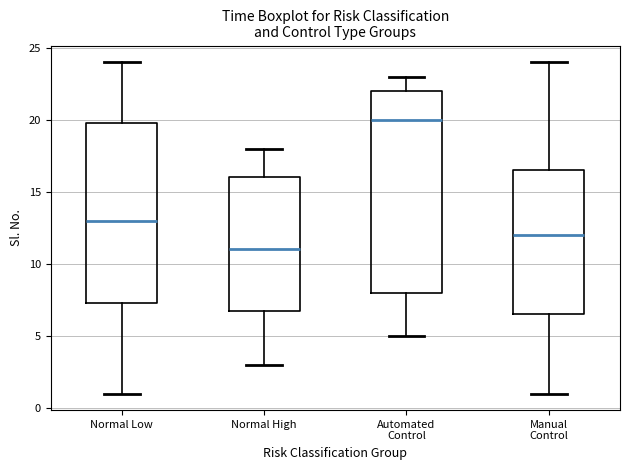

Reading left to right, transcribe this box plot: for each box, give where its median line is, the range the box spans, and where its two whiskers end, as read against the y-axis. The values are not printed on the chart, so give them approximately, as read against the axis.

Normal Low: median 13.0, box 7.5 to 20.0, whiskers 1.0 to 24.0
Normal High: median 11.0, box 7.0 to 16.0, whiskers 3.0 to 18.0
Automated Control: median 20.0, box 8.0 to 22.0, whiskers 5.0 to 23.0
Manual Control: median 12.0, box 6.5 to 16.5, whiskers 1.0 to 24.0